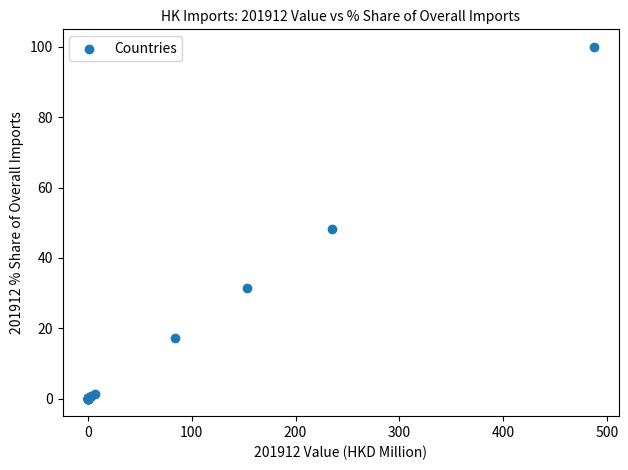

What Y value in the scatter plot is closest to 50?

48.3